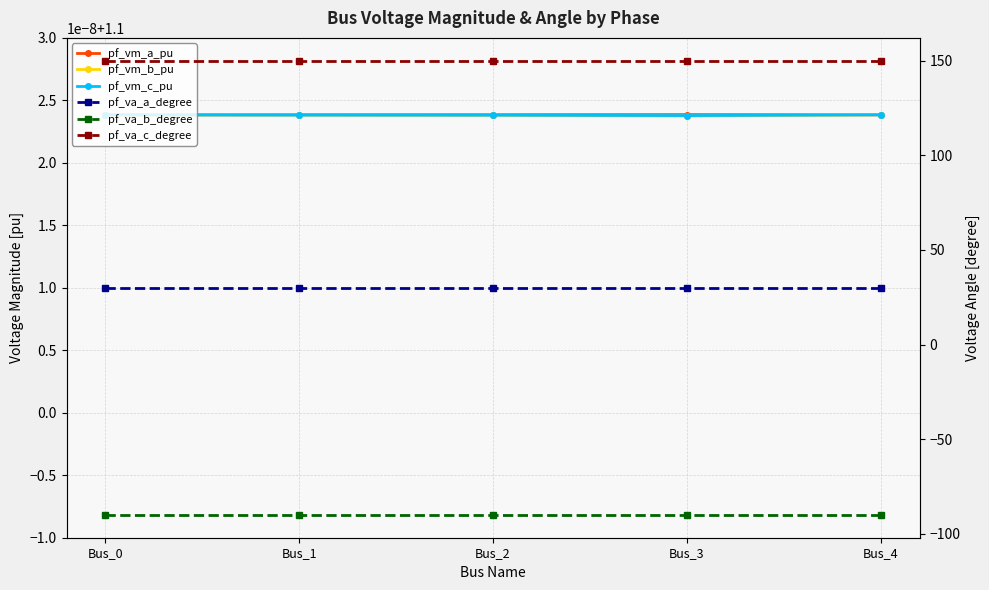

What is the spread (max minus min) of values at Bus_4?

240.0